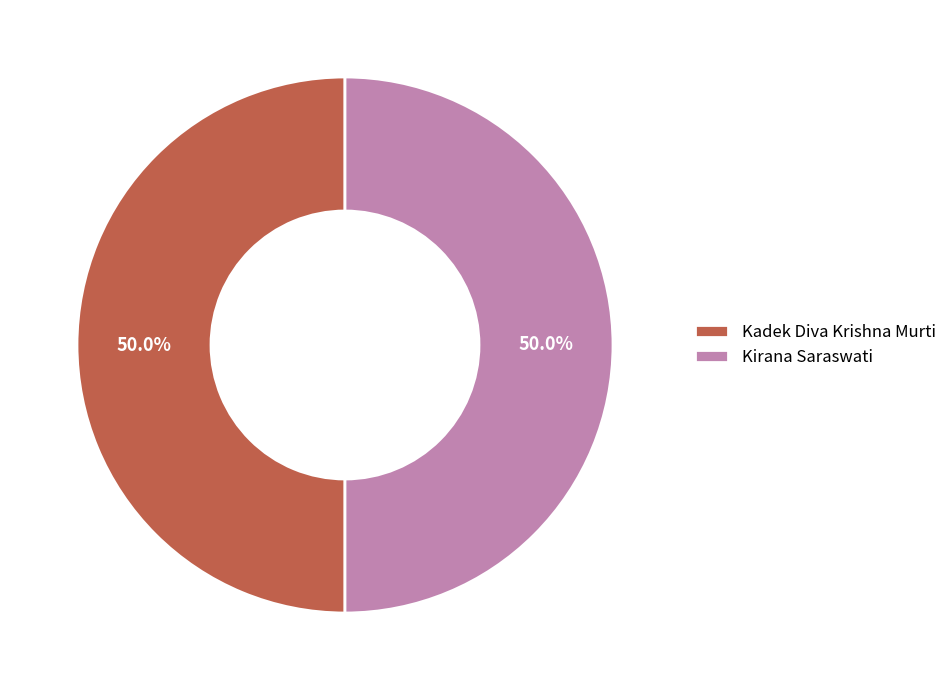

Approximately how many times larger is the value at Kadek Diva Krishna Murti compared to Kirana Saraswati?

1.0